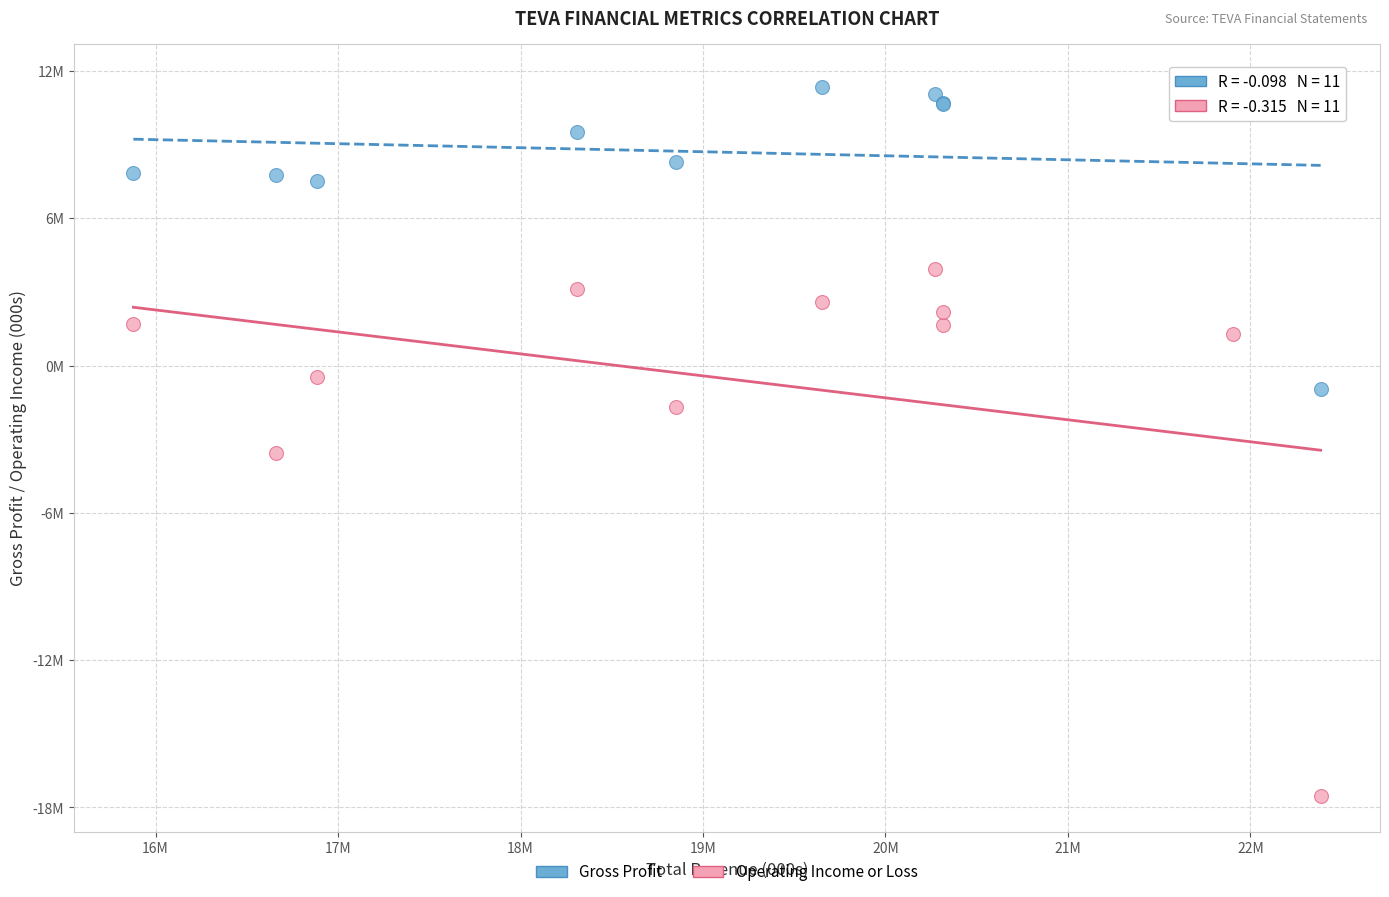

Which series reaches the minimum Y coordinate?

Operating Income or Loss